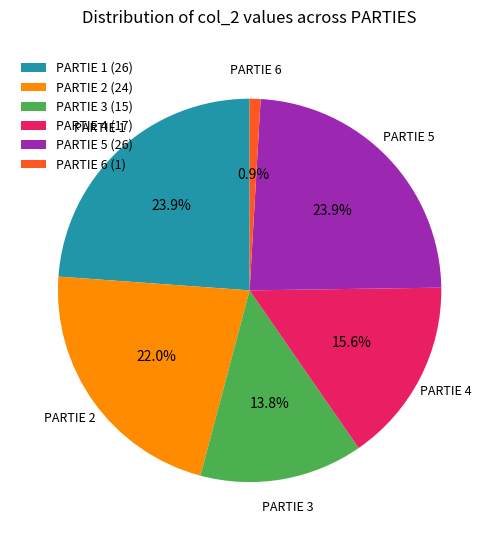

What percentage do PARTIE 2 and PARTIE 4 together represent?

37.6%